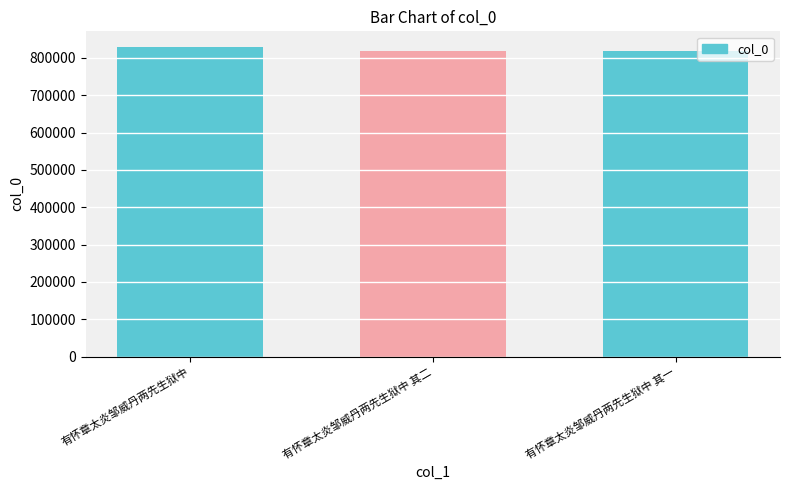

Where does the data first go above 818544?

有怀章太炎邹威丹两先生狱中